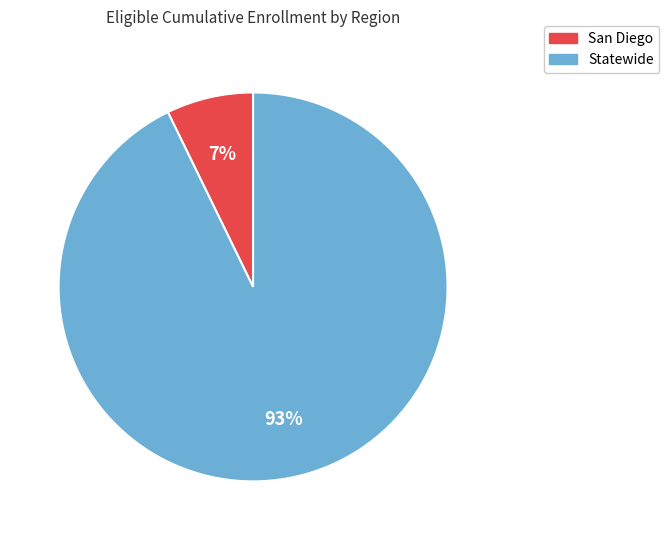

Rank the categories by value from highest to lowest.

Statewide, San Diego